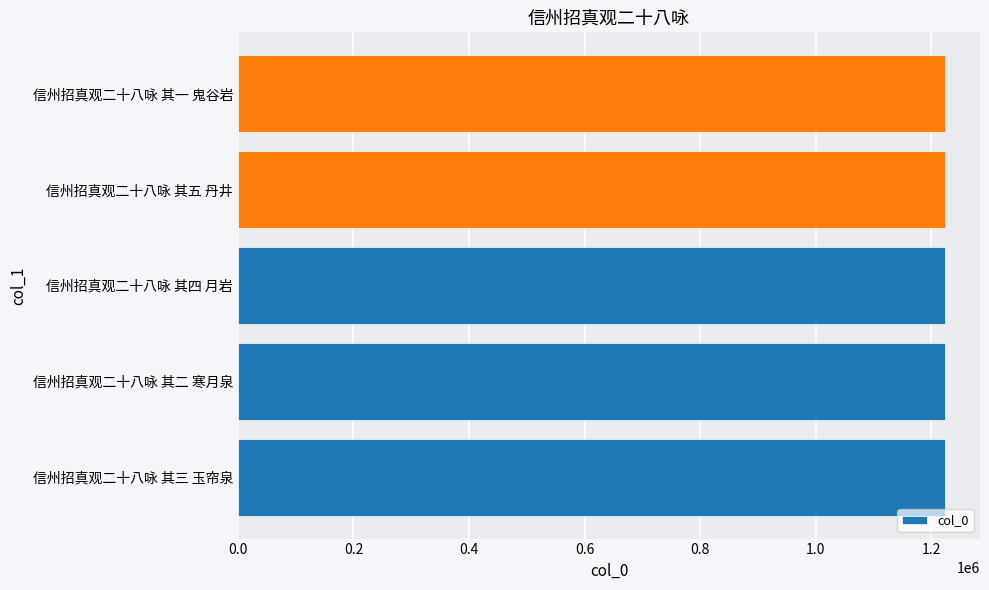

What value does the data have at 信州招真观二十八咏 其五 丹井?

1222990